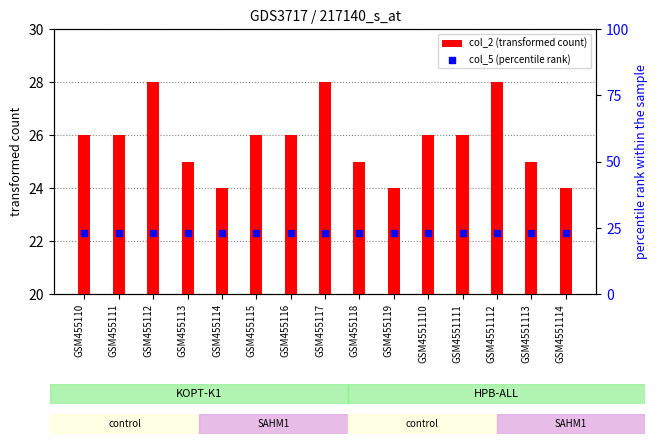

Which series contains the lowest Y value?

col_5 (percentile rank)